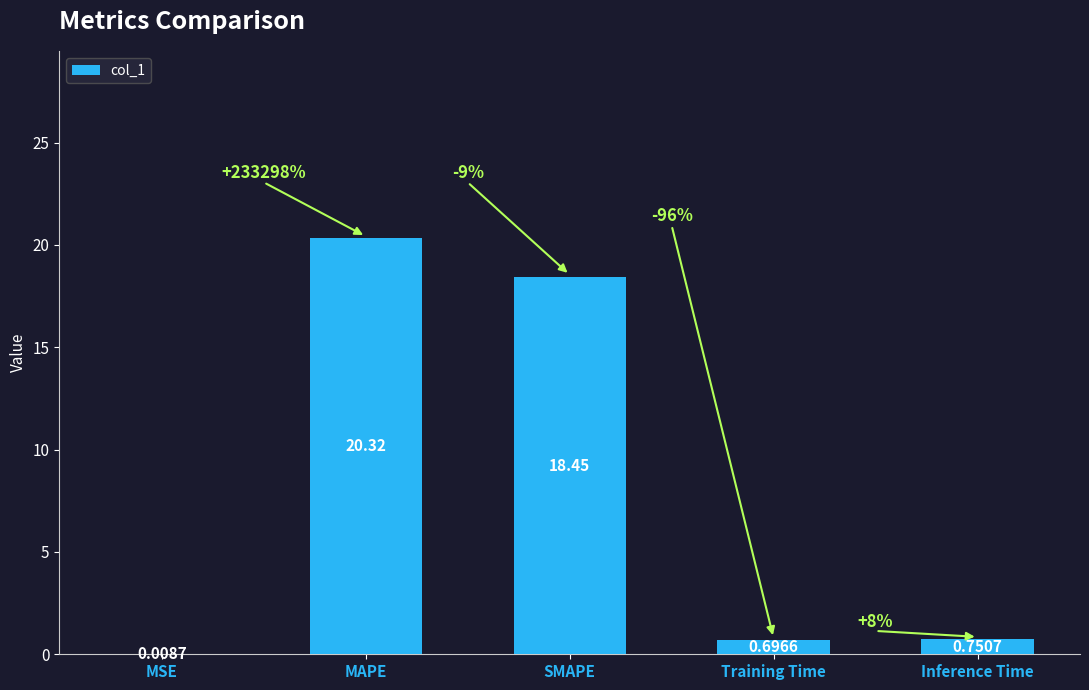

Which has a higher value, SMAPE or Inference Time?

SMAPE